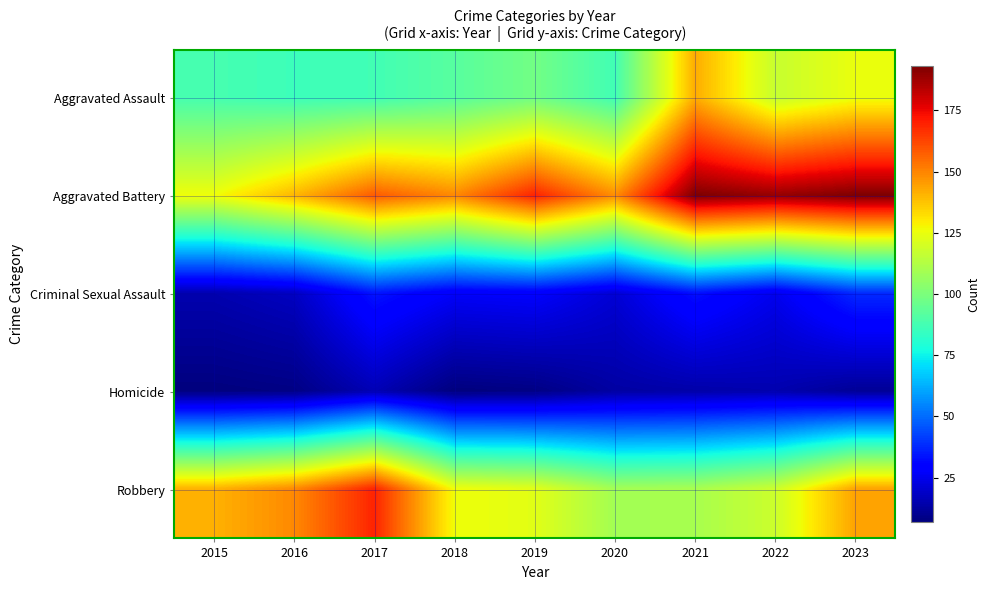

Which series has the widest spread of values?

Aggravated Battery